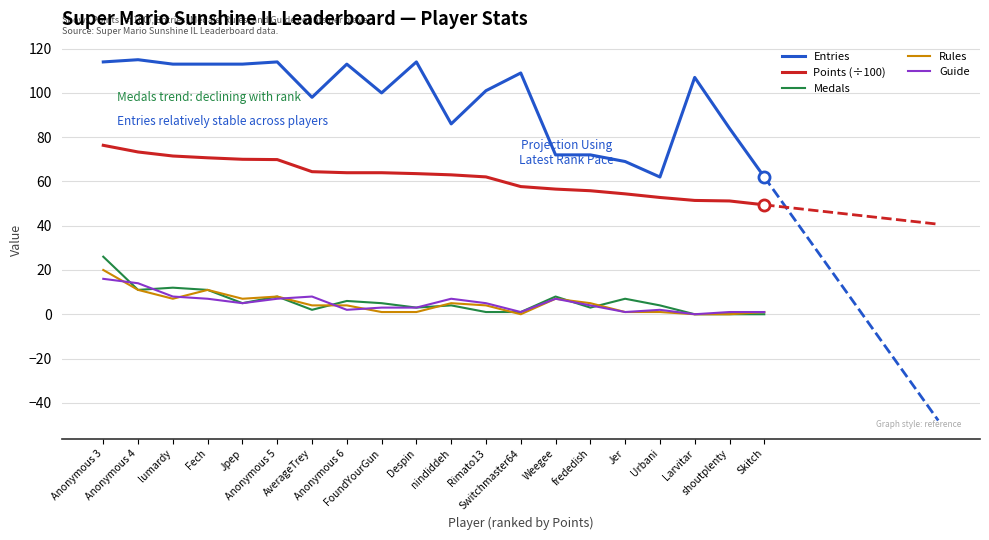

Which series has the largest total across all categories?

Entries